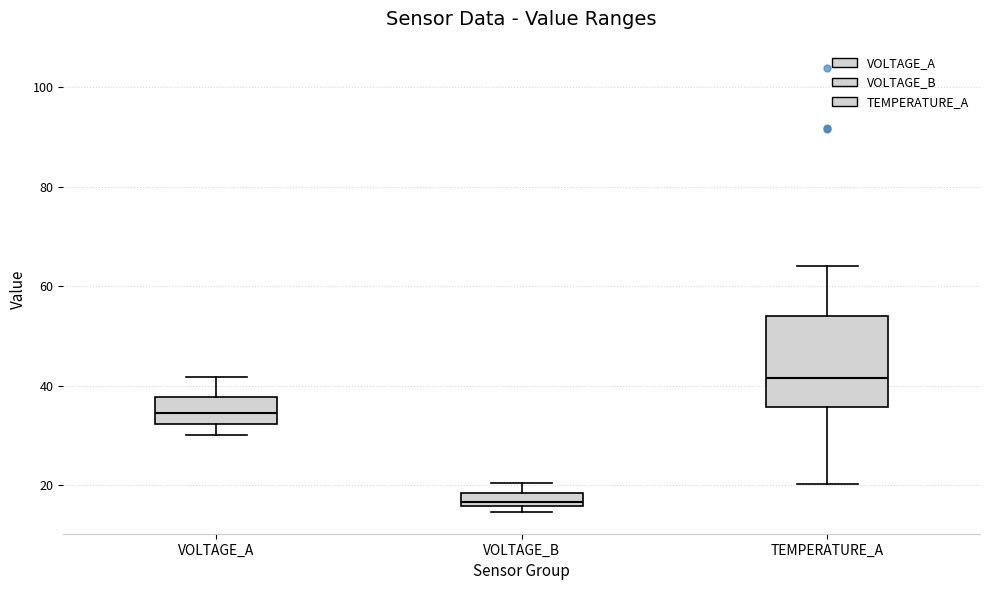

Which box has the highest median line?

TEMPERATURE_A